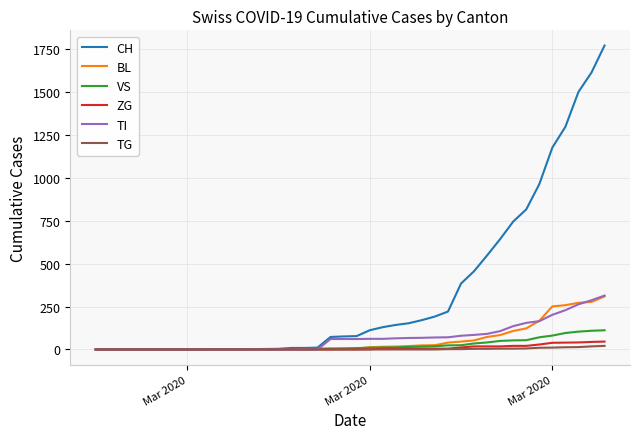

What is the highest value of the TI series?

314